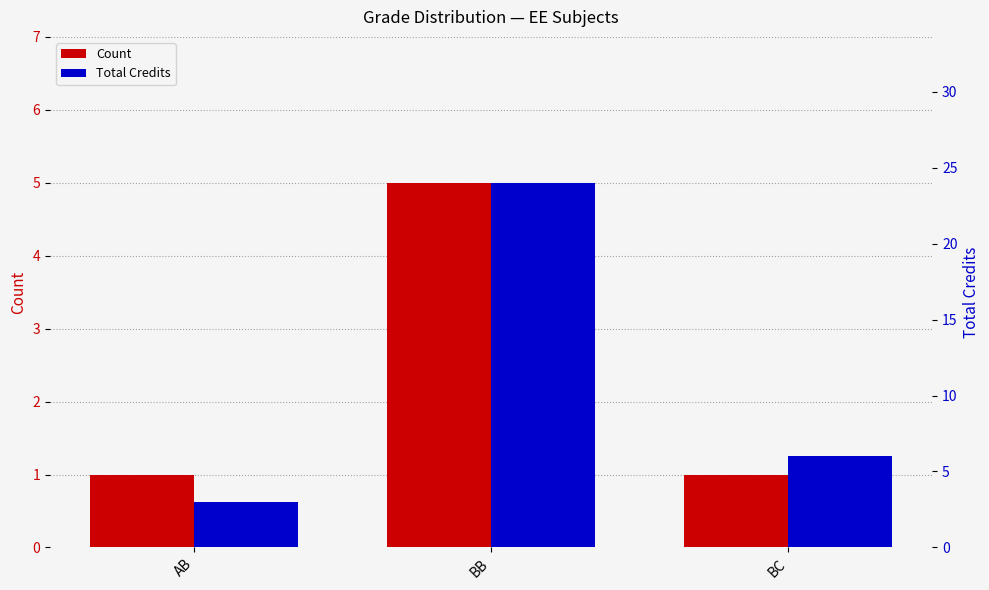

Where is Count nearest to the value 3?

AB